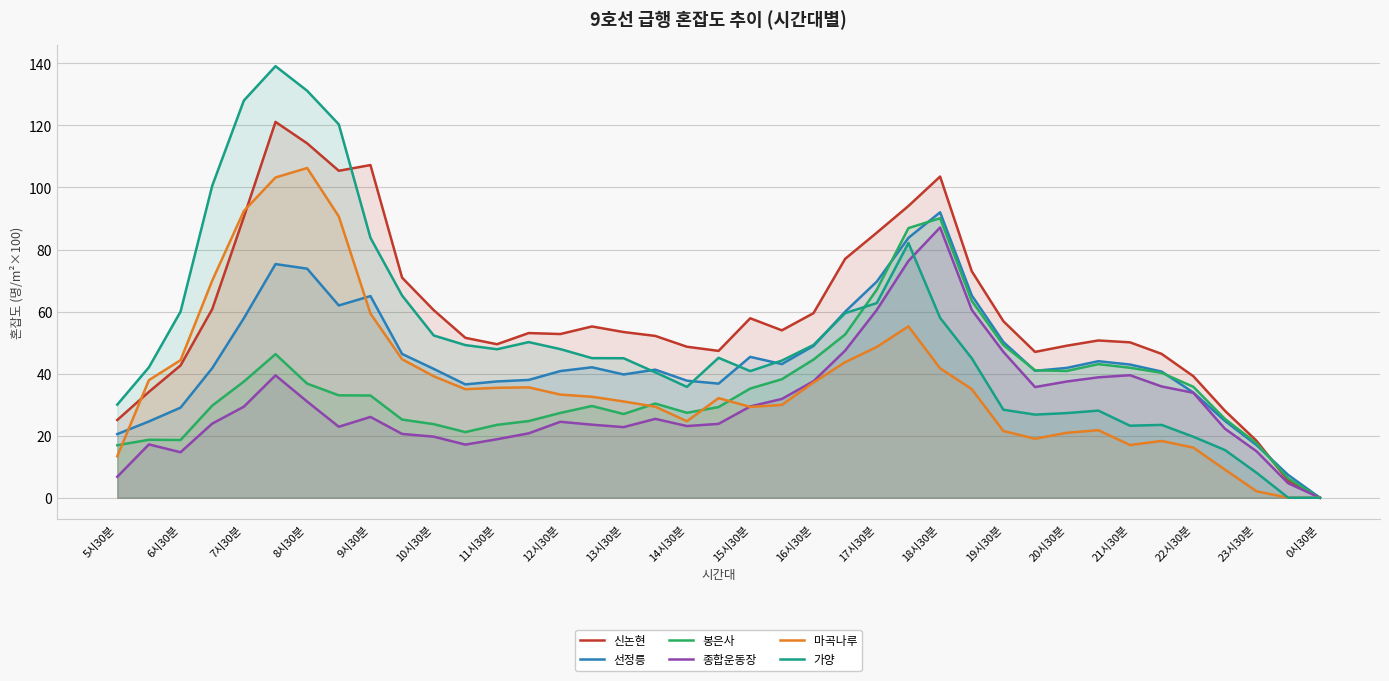

Is it true that 마곡나루 equals 21.5 at 19시30분?

True